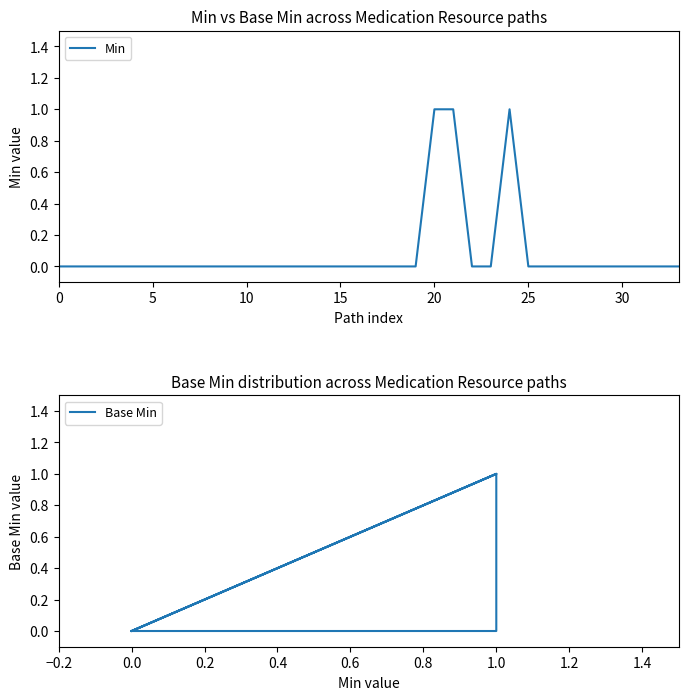

Is it true that Min equals 0 at 0?

True